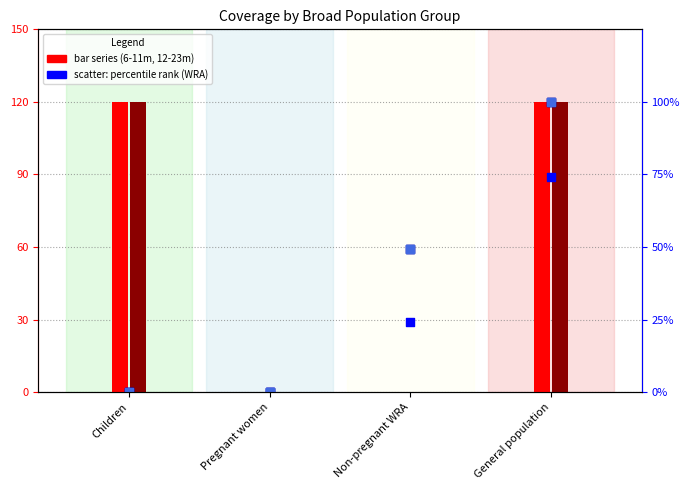

Is the value of 12-23 months at Children greater than the value of 6-11 months at Non-pregnant WRA?

Yes